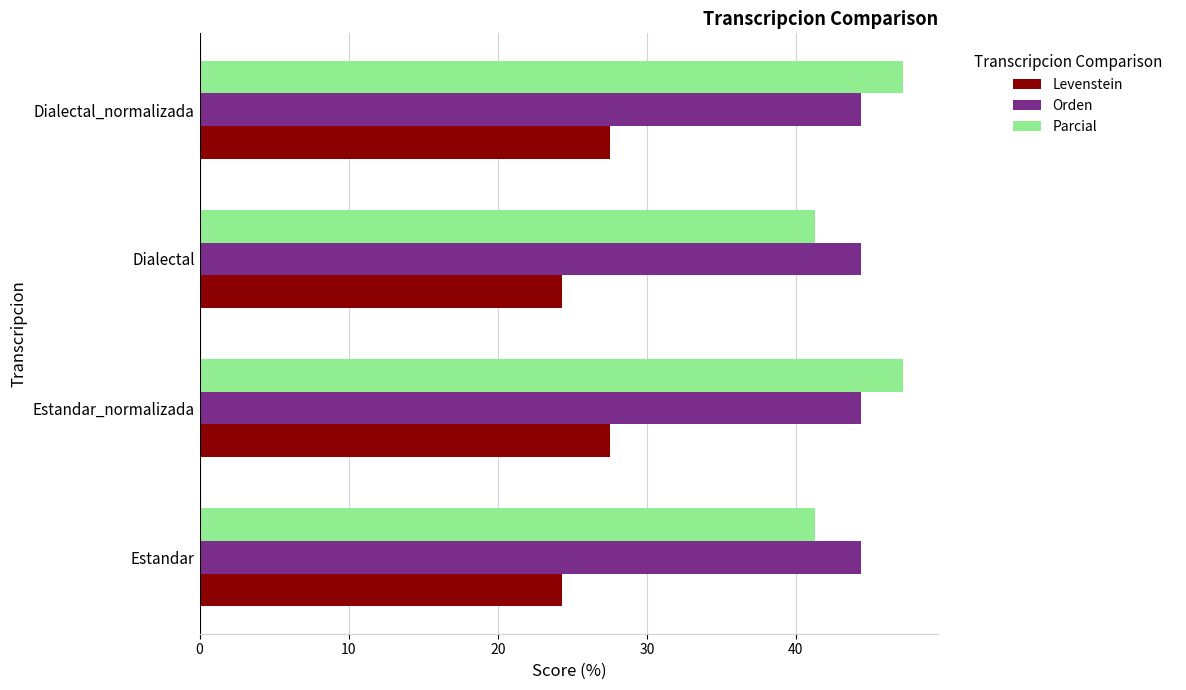

The value of Levenstein at Estandar is 16.6. True or false?

False